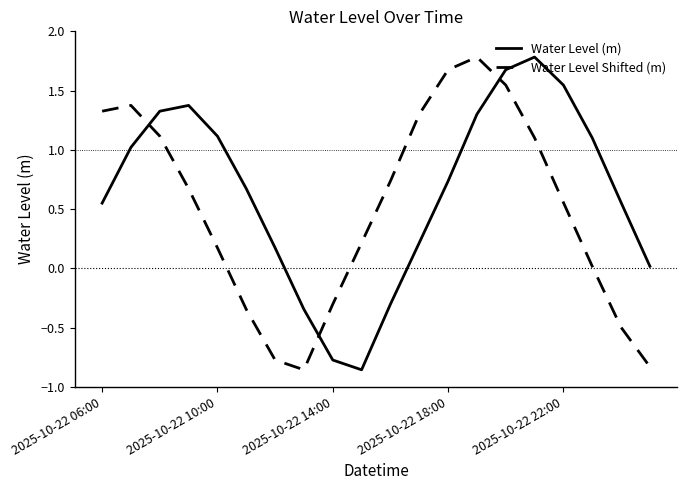

What is the difference between the maximum and second lowest values in the Water Level Shifted (m) series?

2.6